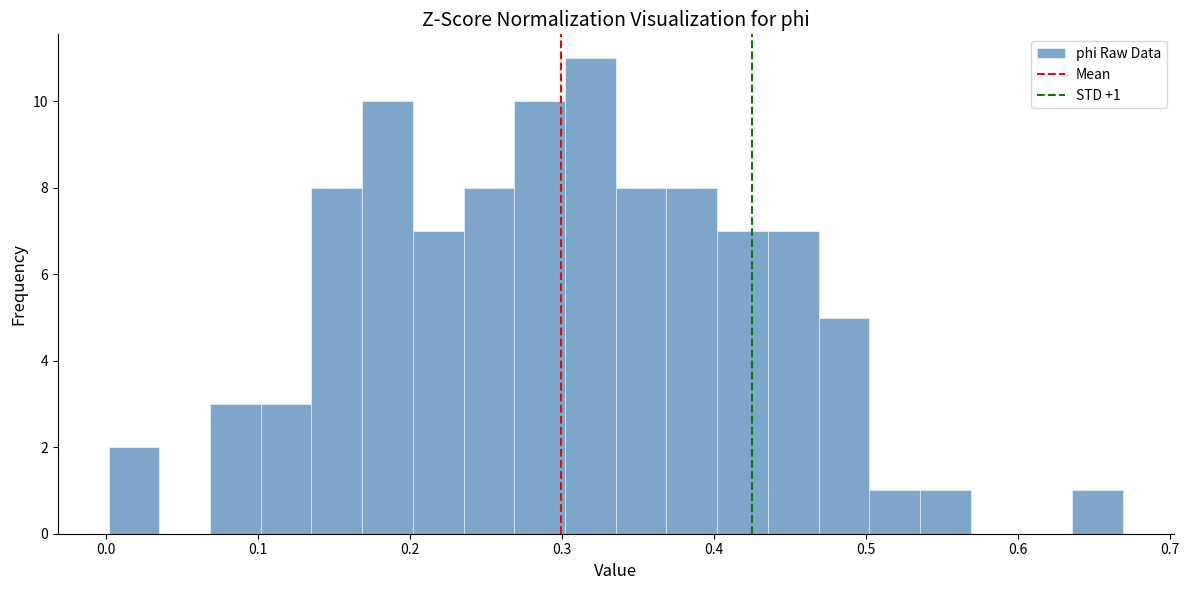

Read against the x-axis, roughly where is the centre of the tallest bar?

0.32